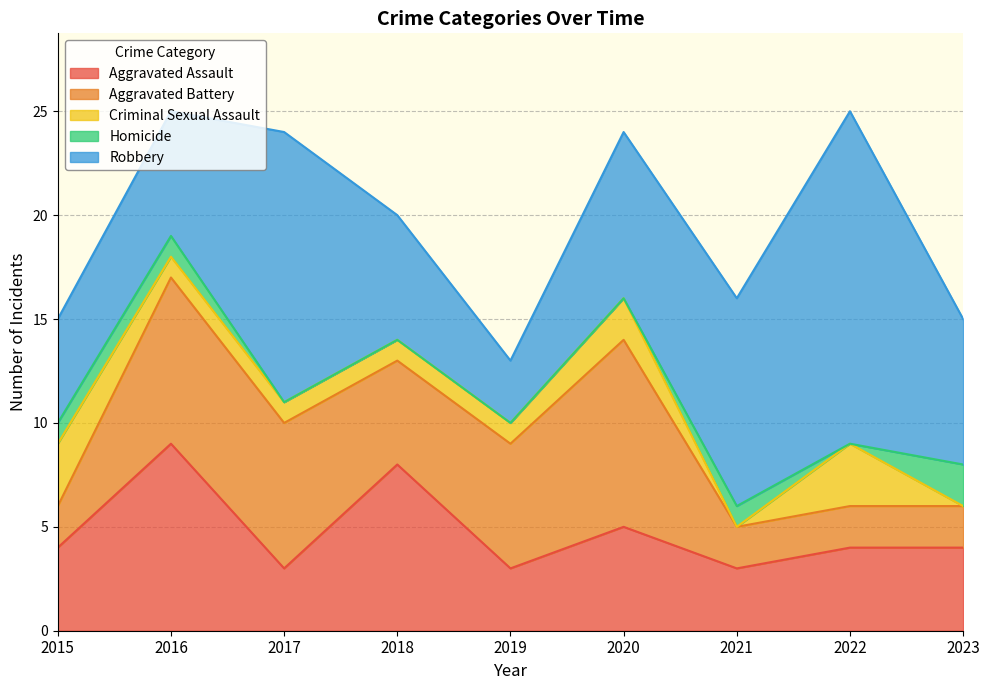

How many values in the Homicide series exceed 0?

4